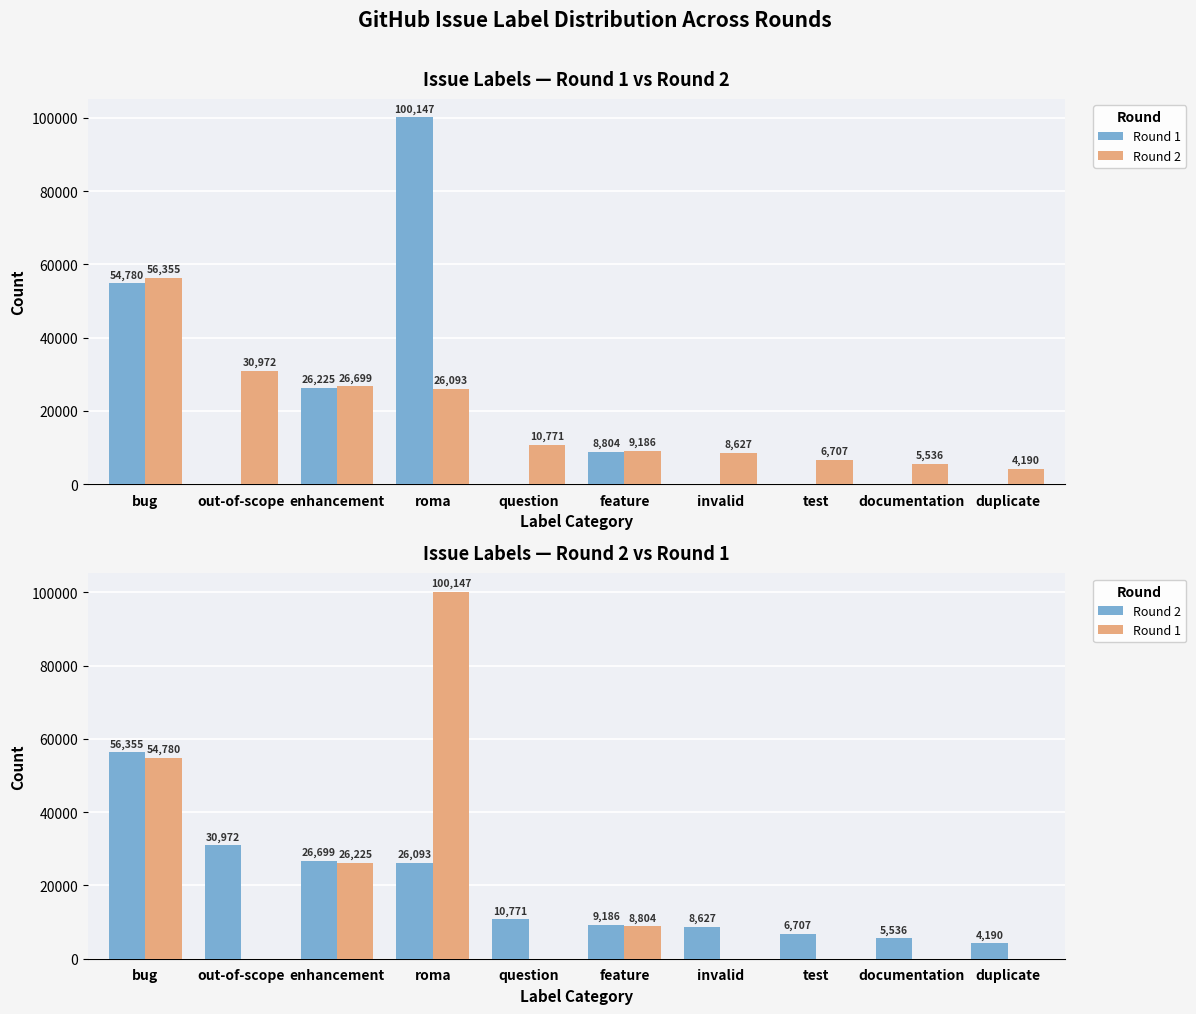

How many data points does each series have?

10